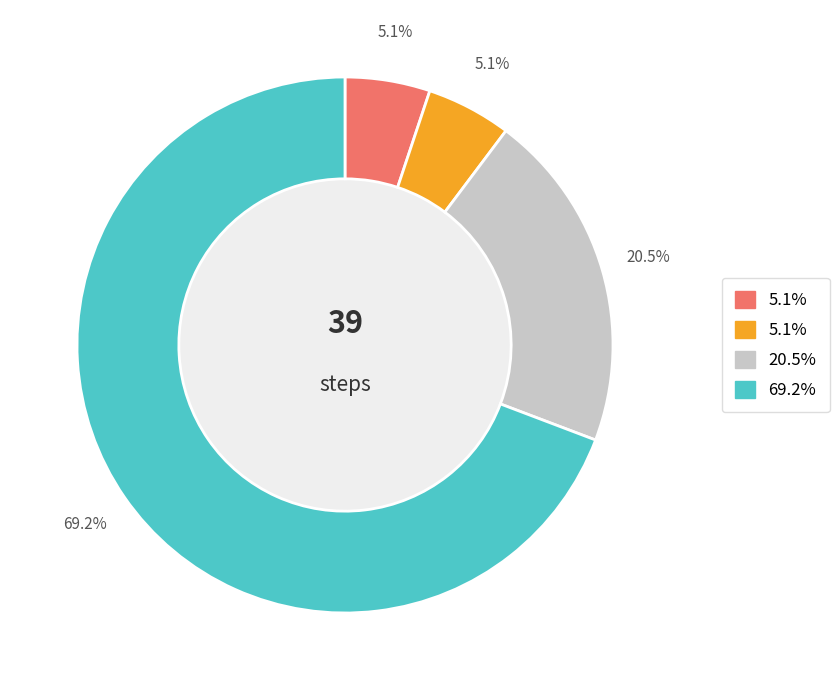

Does any single category account for the majority?

Yes